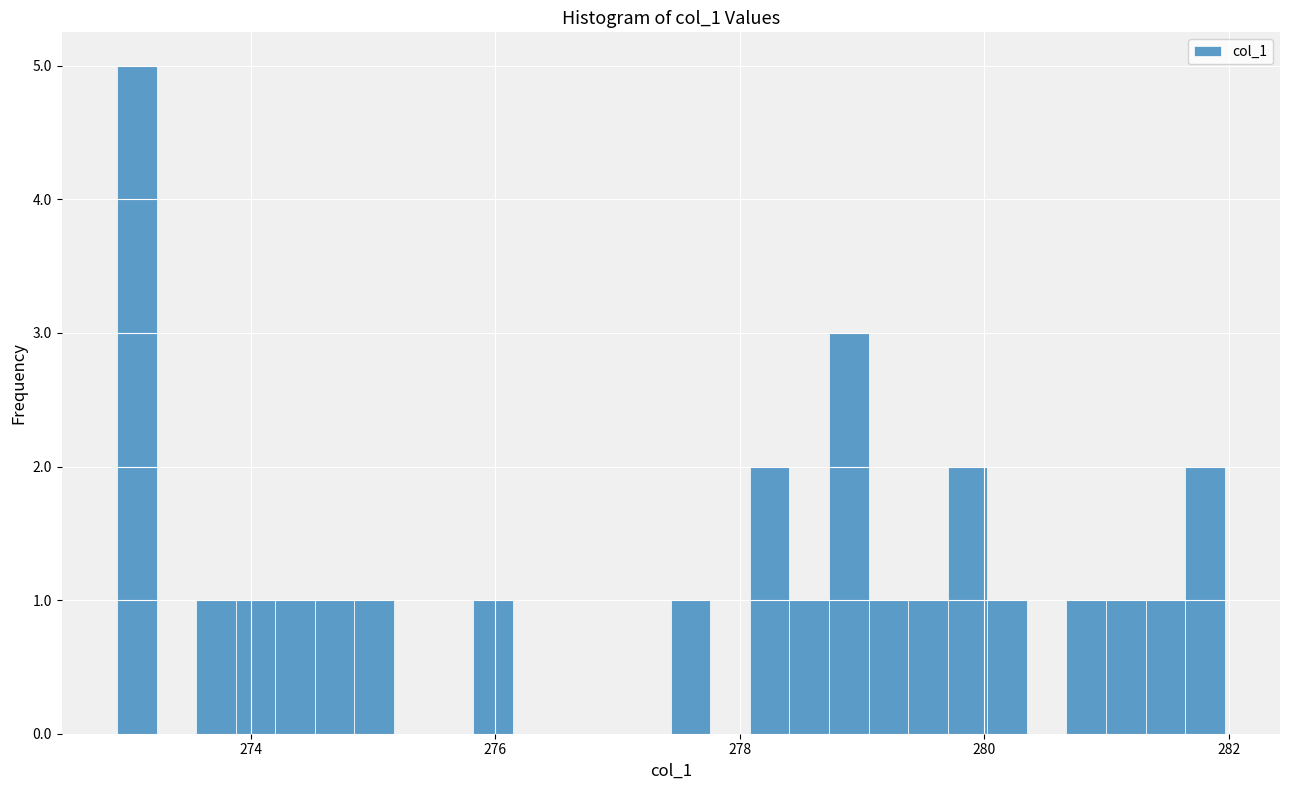

Around what value on the x-axis is the tallest bar? Give the approximate position of its centre, as read against the axis.

273.0